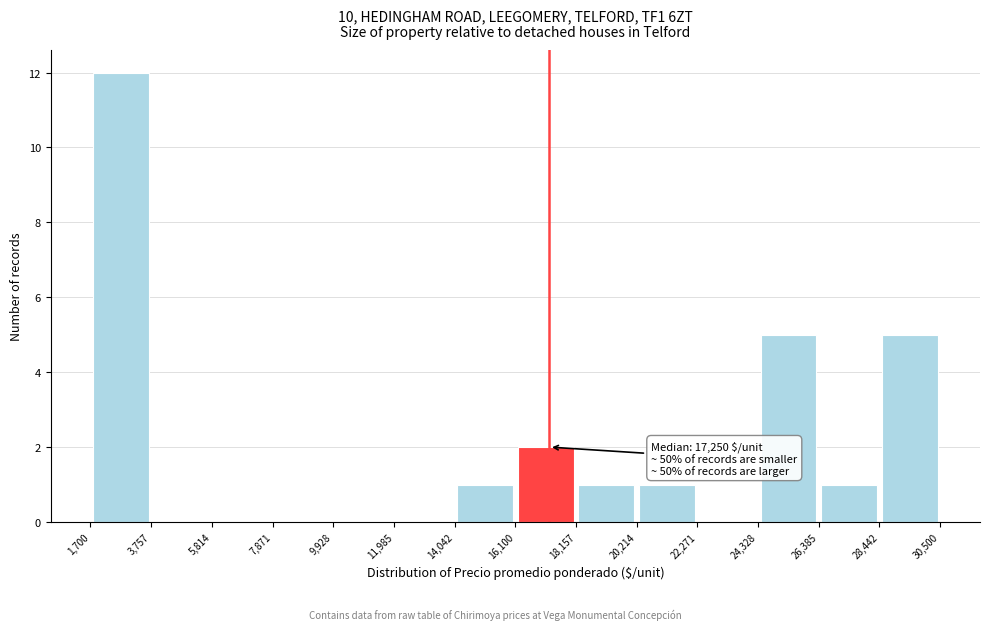

Which range on the x-axis has the tallest bar?

1,700 to 3,757